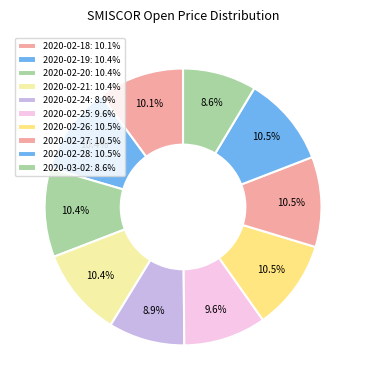

What percentage is the 2020-02-26 slice, to the nearest percent?

11%